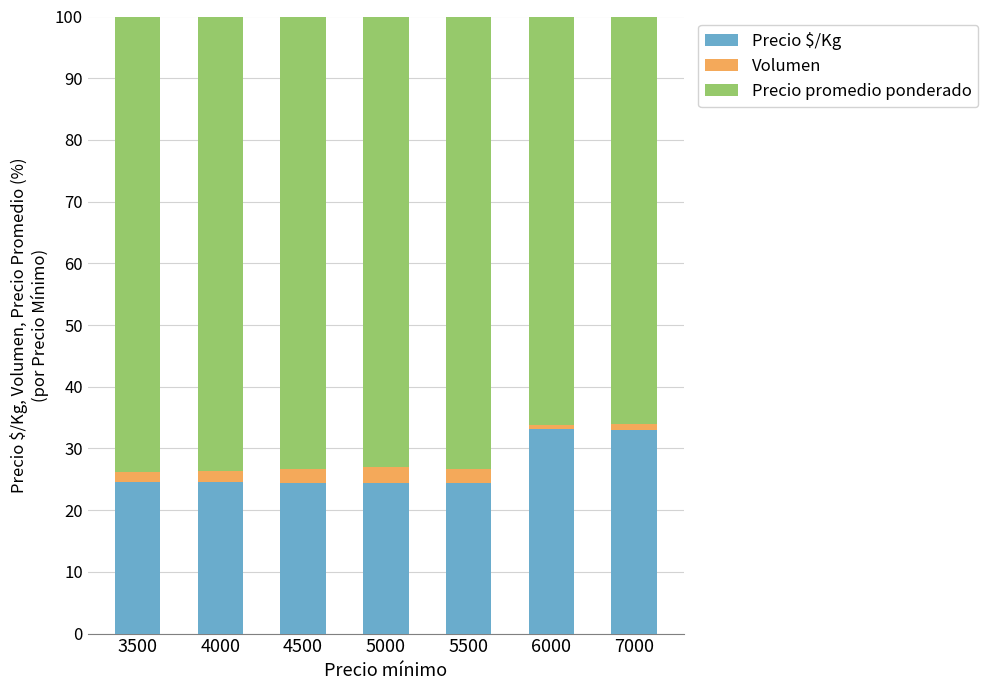

The Precio $/Kg series shows 24.5 at 5500. True or false?

True